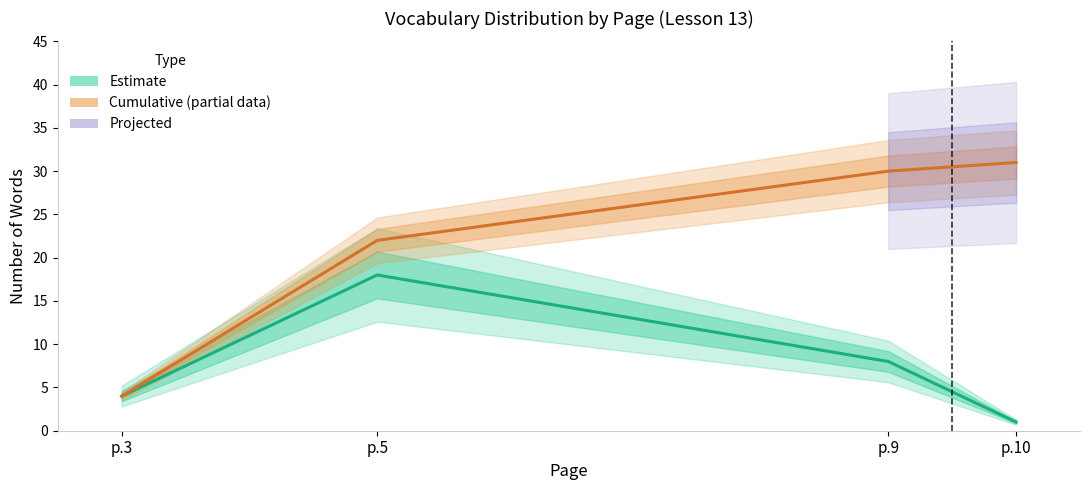

Rank the categories by Cumulative word count value from highest to lowest.

p.10, p.9, p.5, p.3